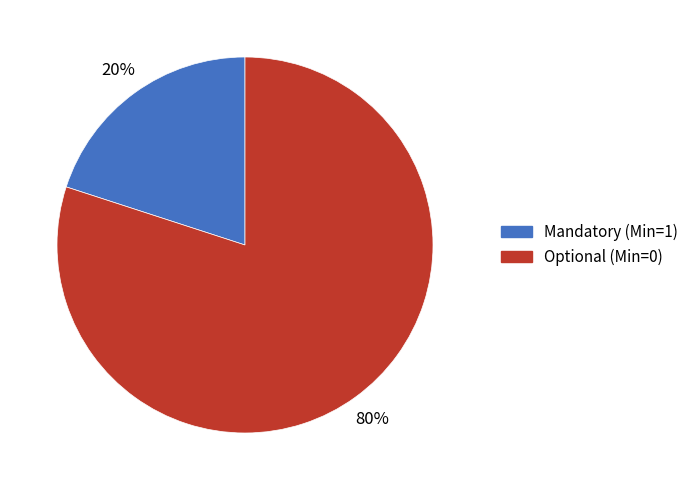

Does any single category account for the majority?

Yes